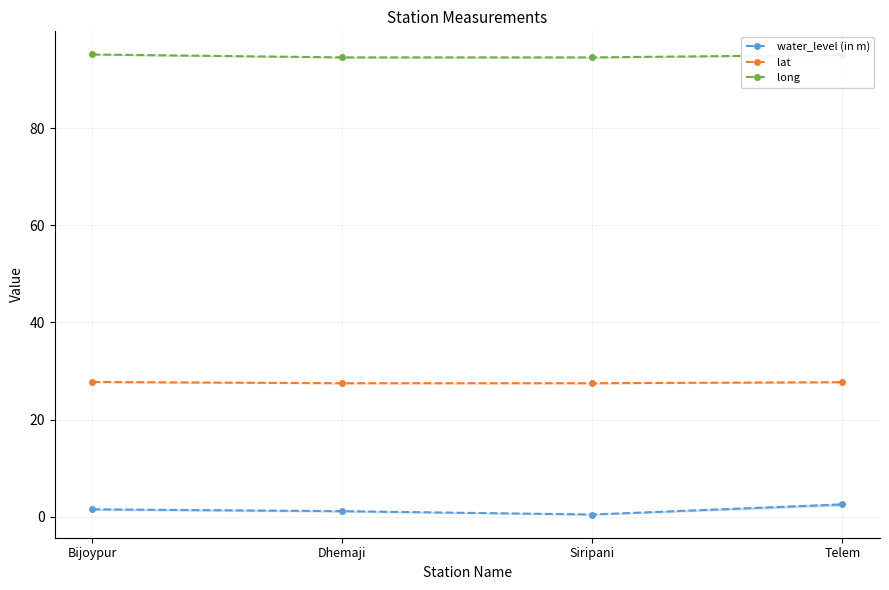

Rank the series by their maximum value, from lowest to highest.

water_level (in m), lat, long